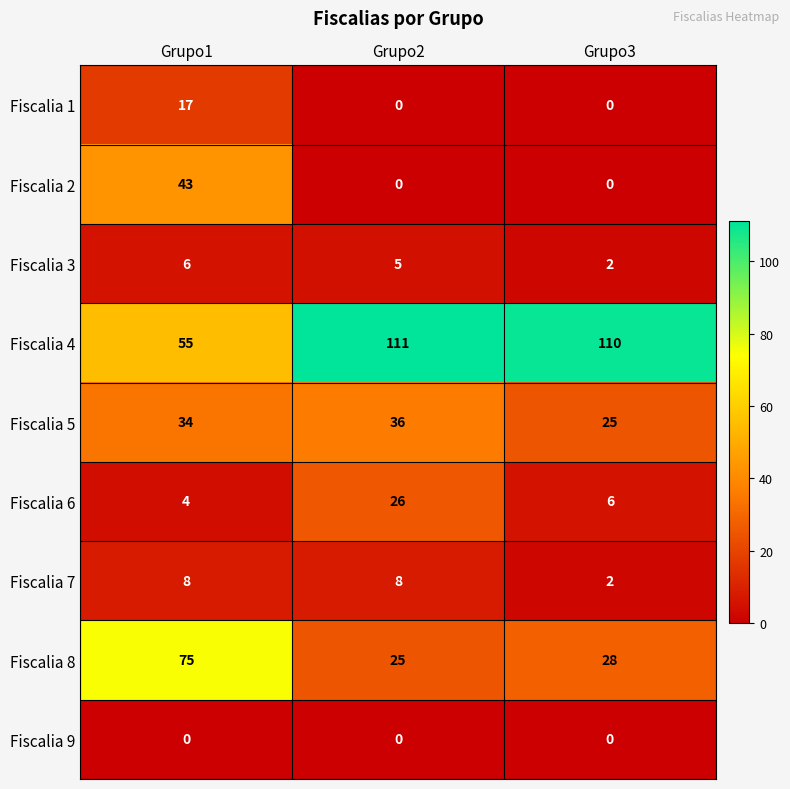

Is it true that Fiscalia 7 equals 12 at Grupo2?

False